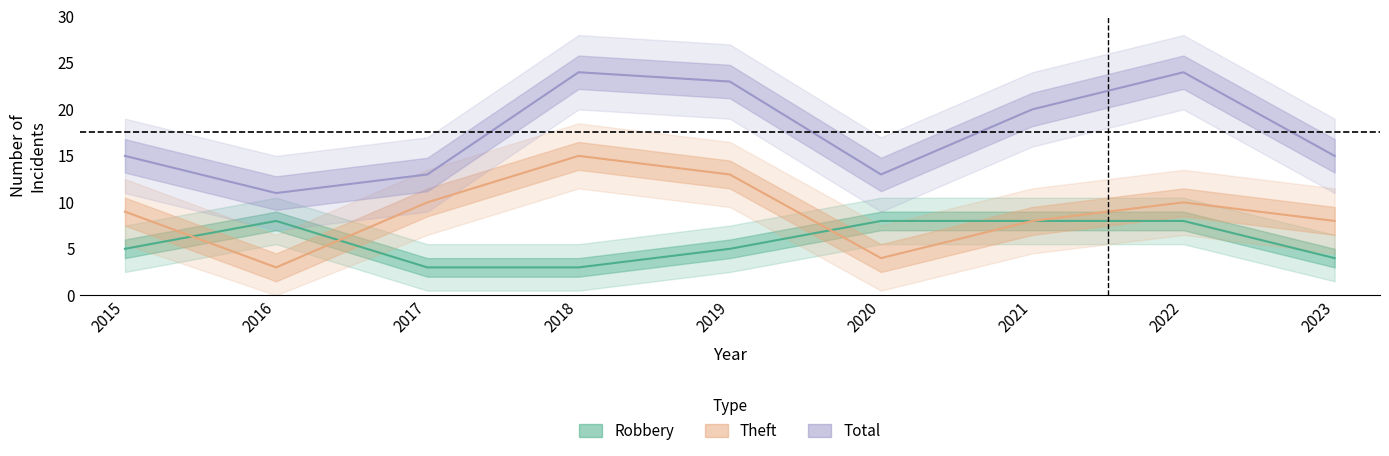

At 2019, list the series in order from smallest to largest.

Robbery, Theft, Total